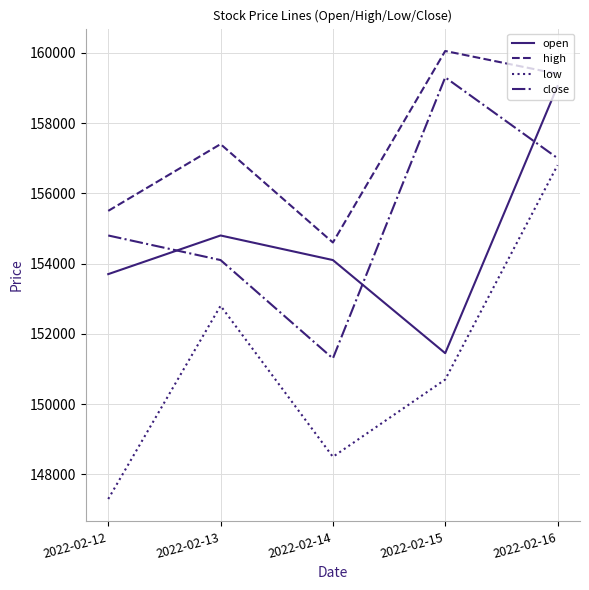

What is the greatest value displayed?

160050